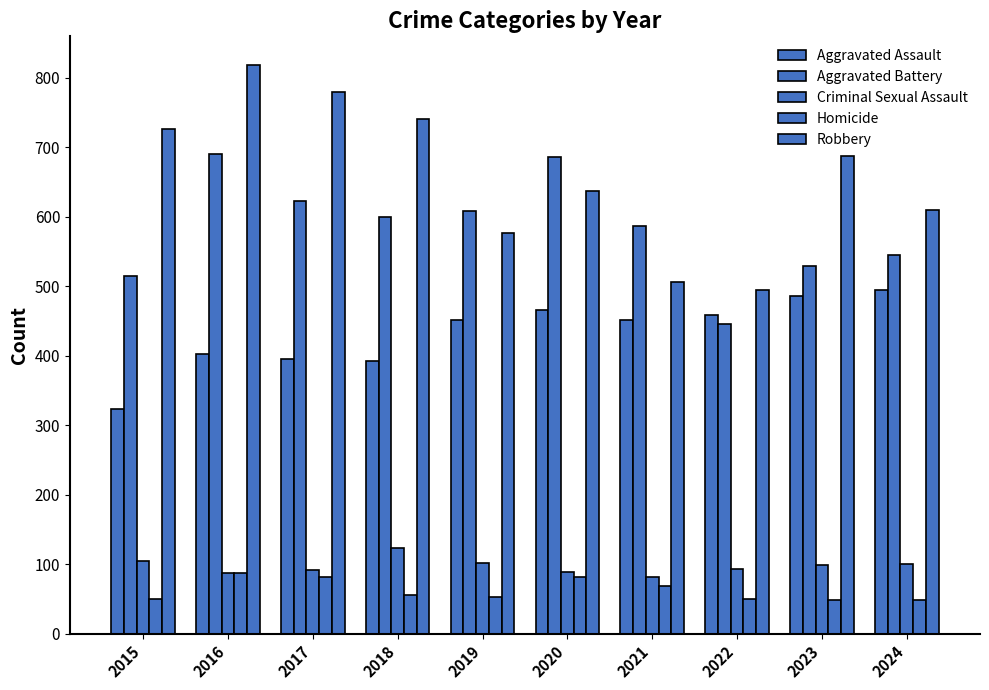

How many values in the Aggravated Assault series are below 452?

4